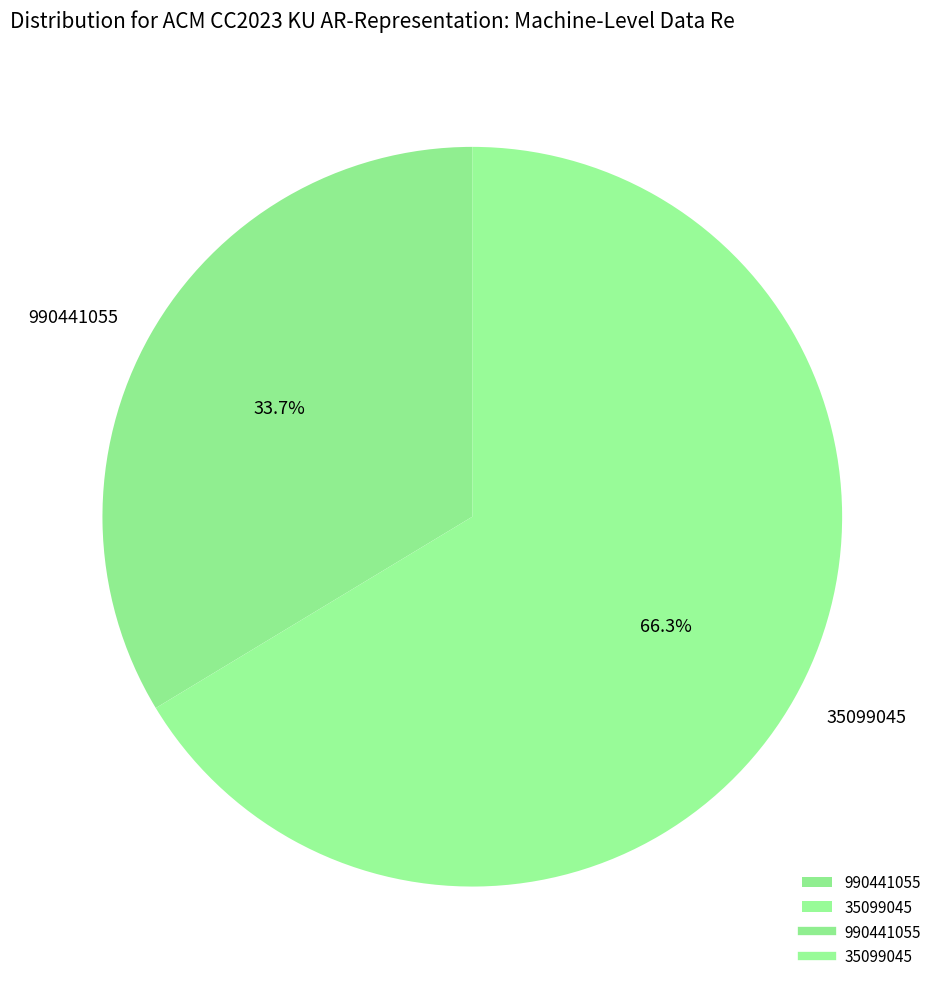

To the nearest percent, what is the combined percentage of 990441055 and 35099045?

100%